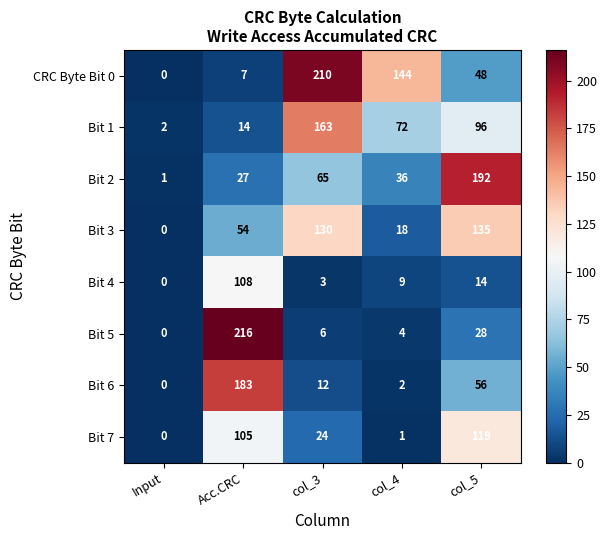

What is the difference between the maximum and second lowest values in the Bit 5 series?

212